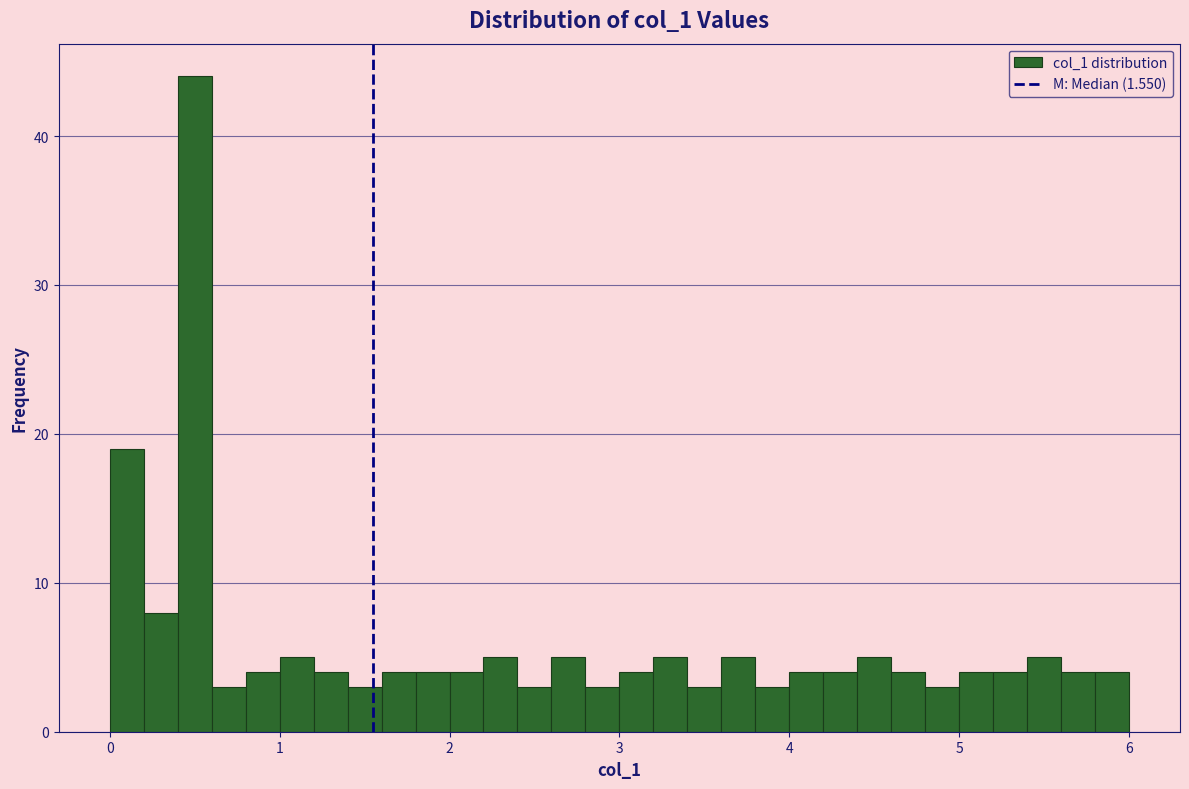

Around what value on the x-axis is the tallest bar? Give the approximate position of its centre, as read against the axis.

0.5